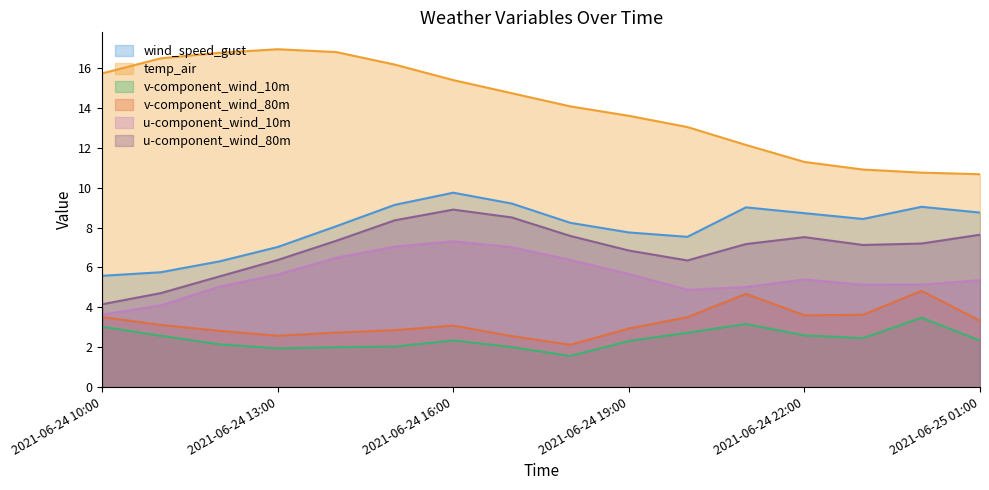

What are all the series names shown in the legend?

wind_speed_gust, temp_air, v-component_wind_10m, v-component_wind_80m, u-component_wind_10m, u-component_wind_80m